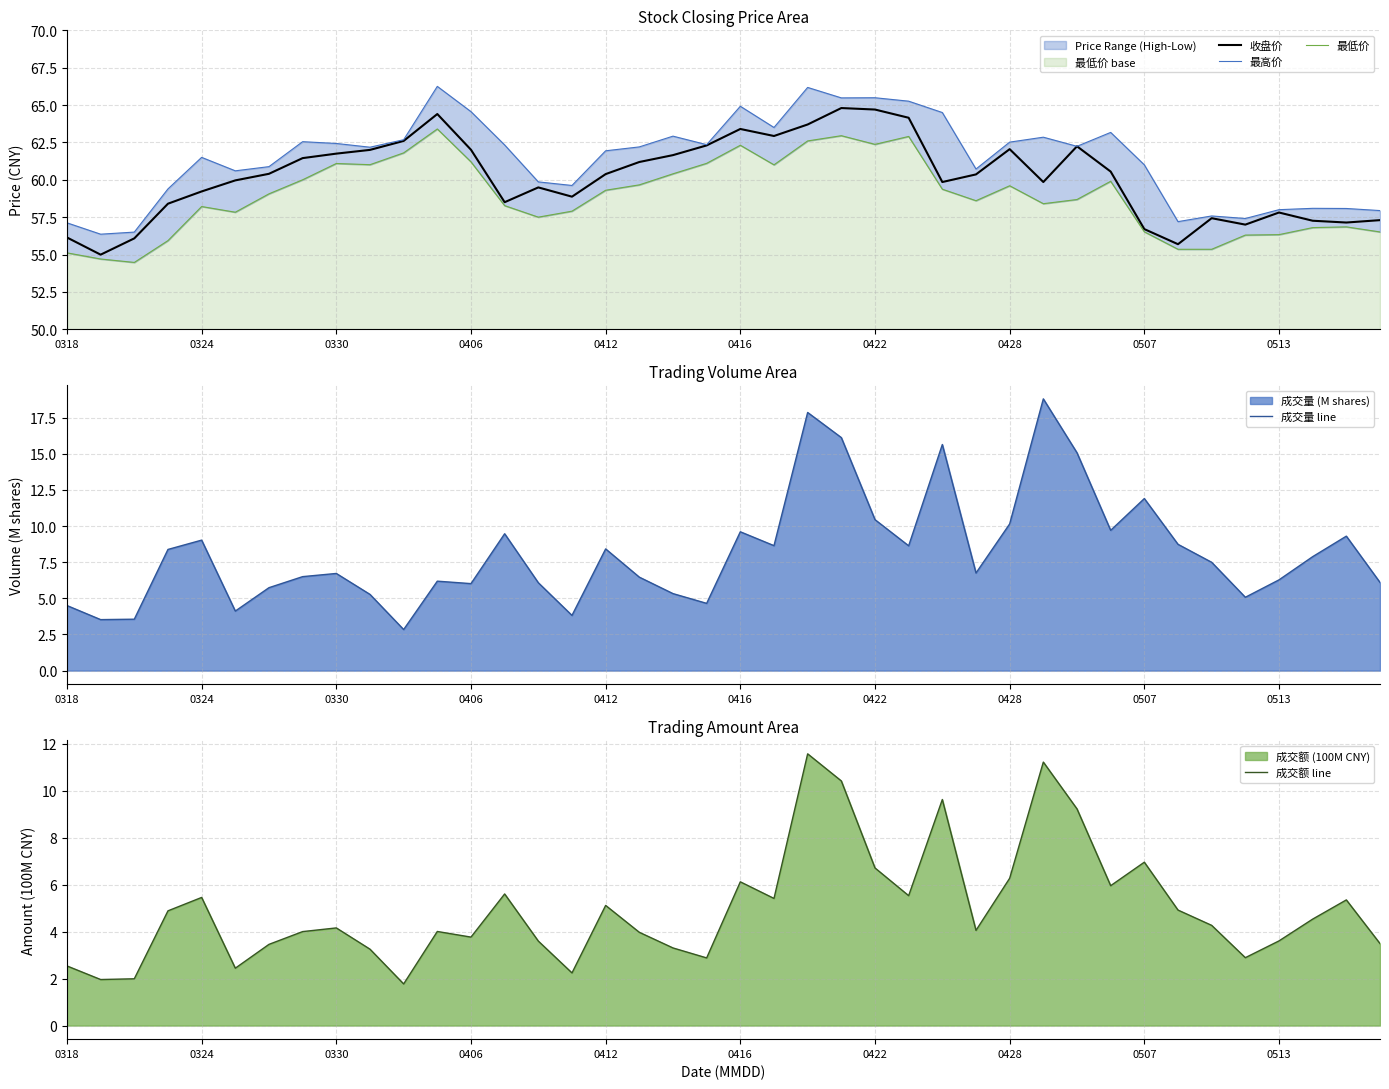

Which series has the largest total across all categories?

最高价